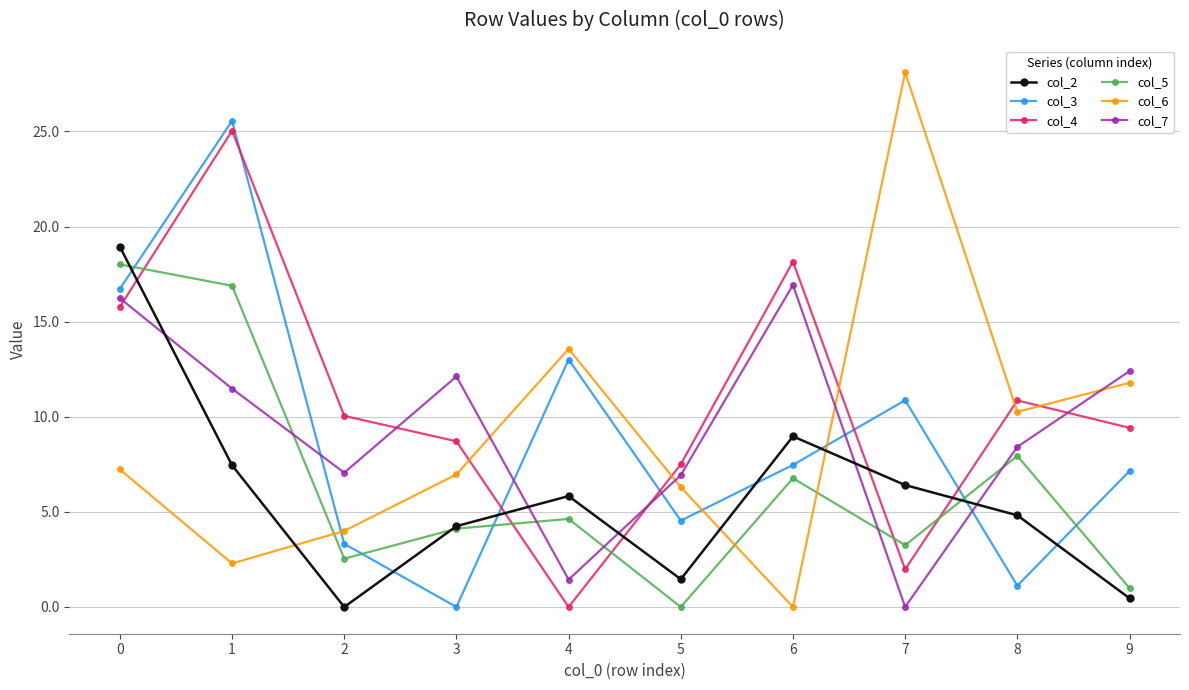

What is the difference between the col_3 values at 0 and 2?

13.4